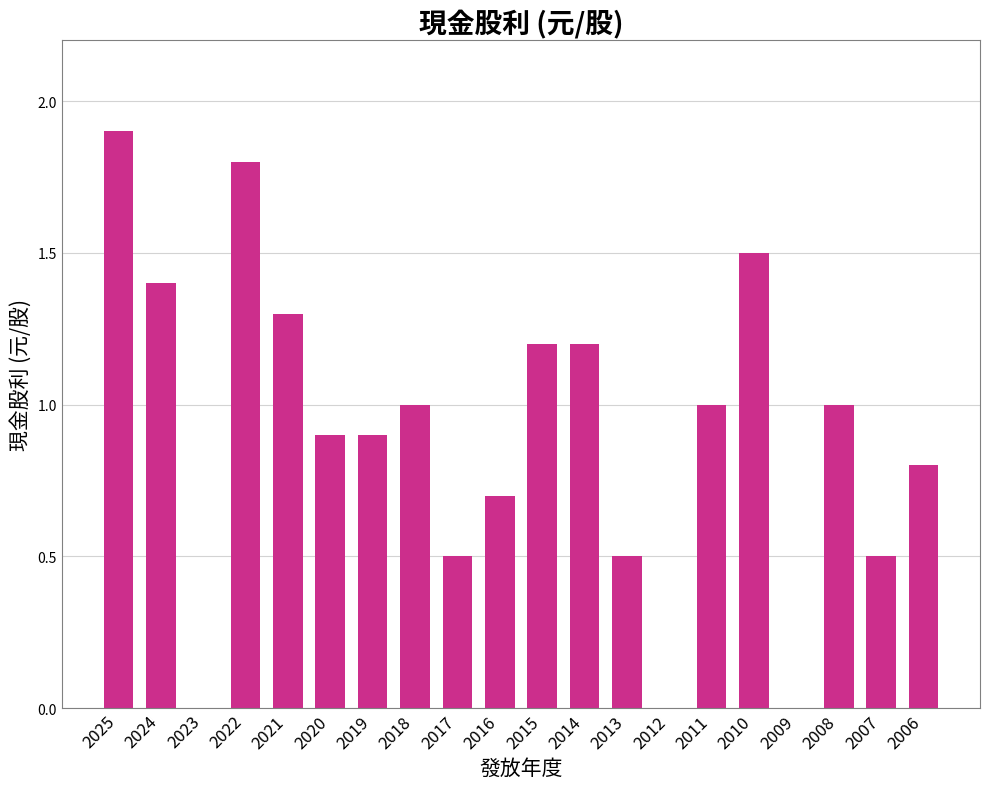

Are the bars horizontal?

No